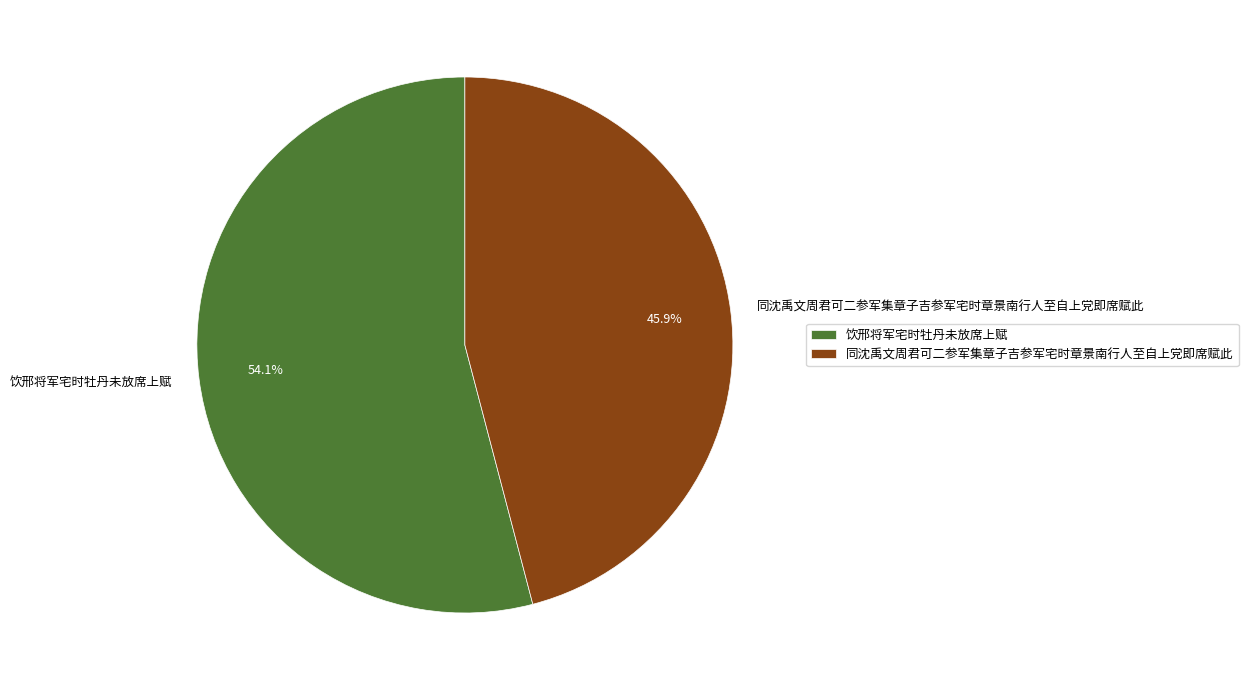

Which slice is the smallest?

同沈禹文周君可二参军集章子吉参军宅时章景南行人至自上党即席赋此